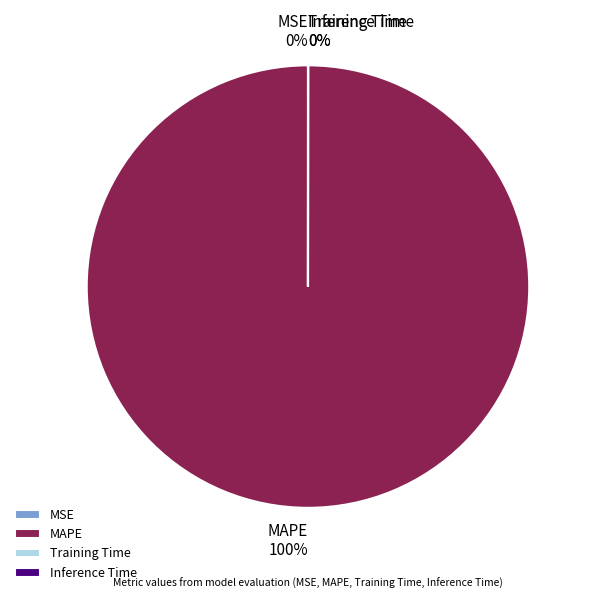

What percentage do MAPE and MSE together represent?

100.0%